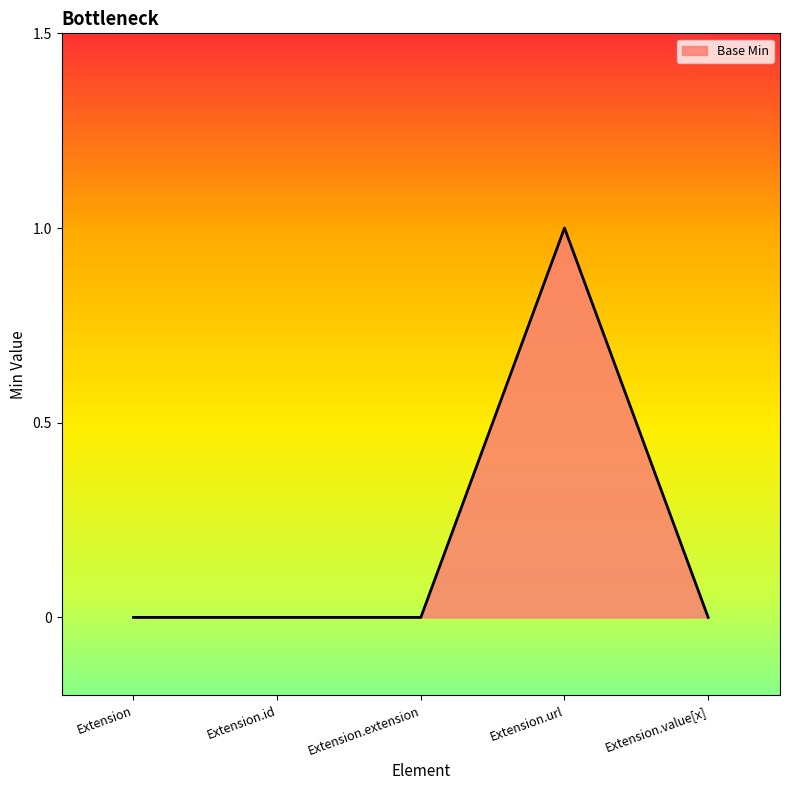

What is the sum of all values?

1